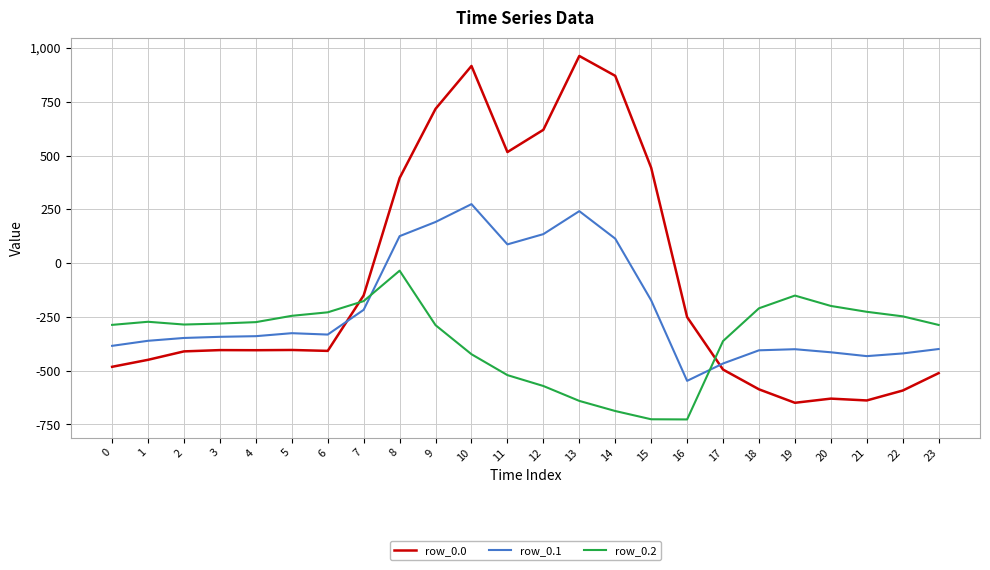

How many categories are shown in the chart?

24